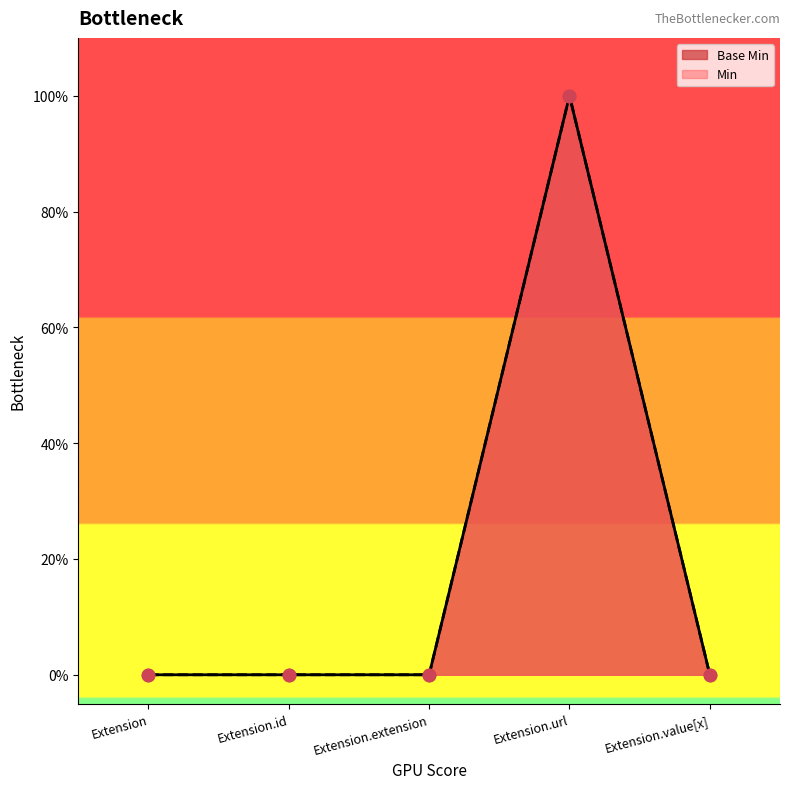

At how many categories does at least one series exceed 0?

1